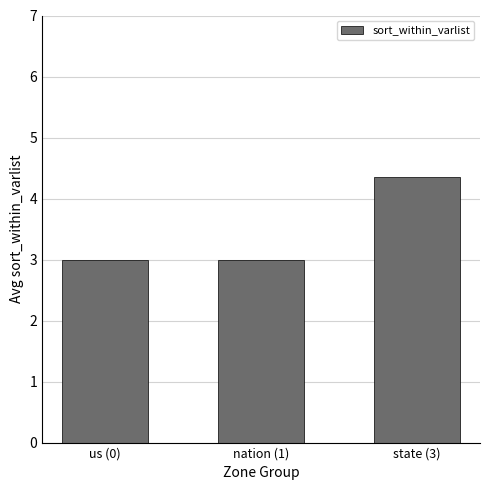

What is the difference between the maximum and second lowest values?

1.4